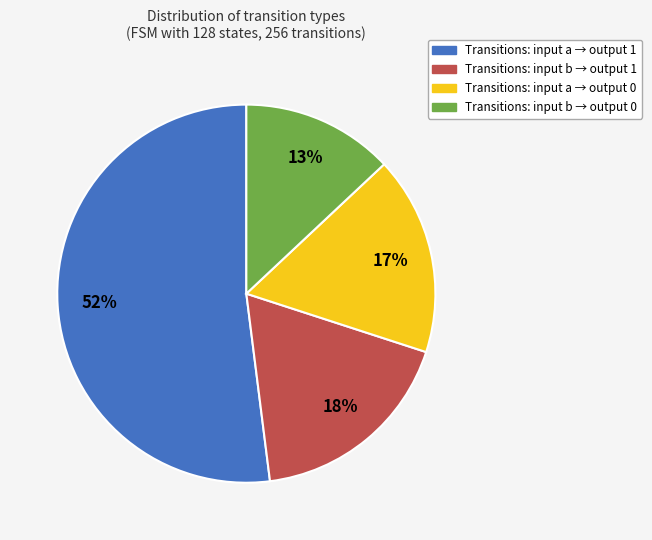

To the nearest percent, what is the average slice percentage?

25%